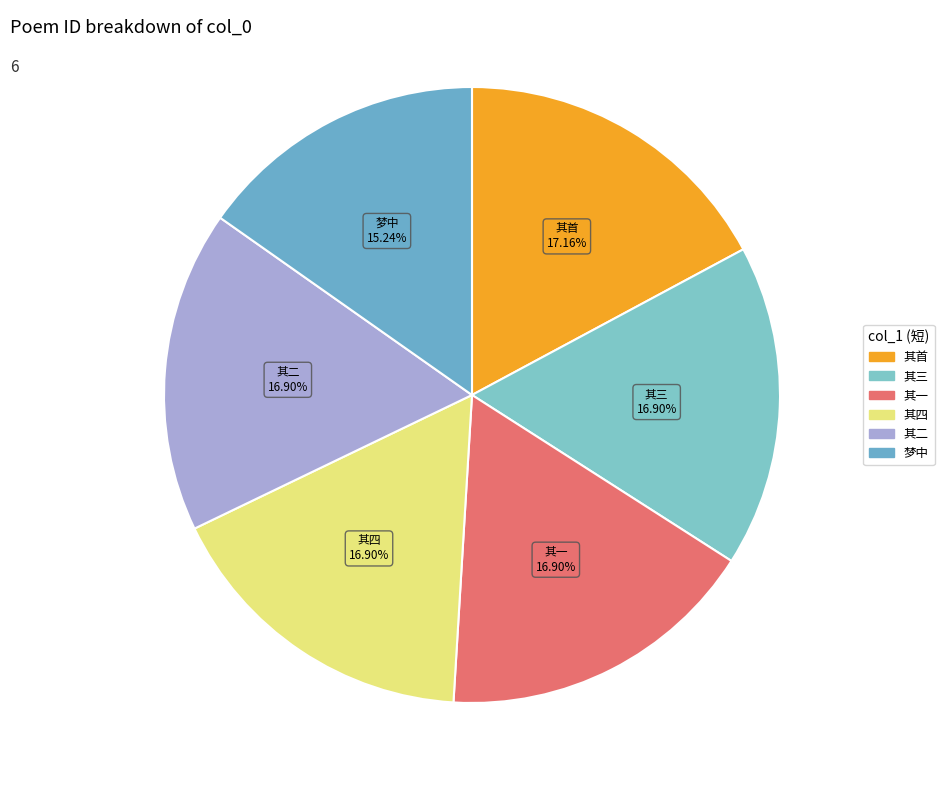

Does any single category account for the majority?

No